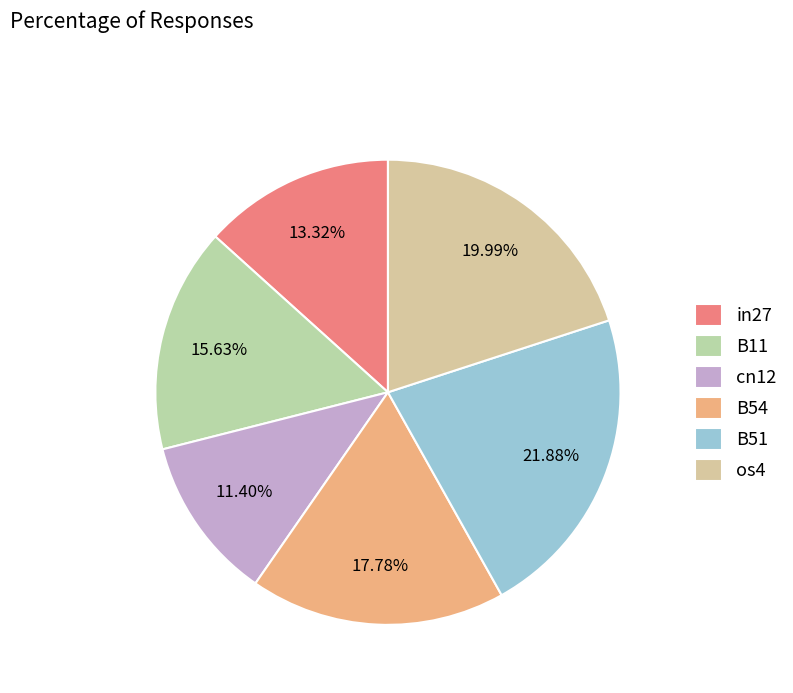

Which slice is the smallest?

cn12